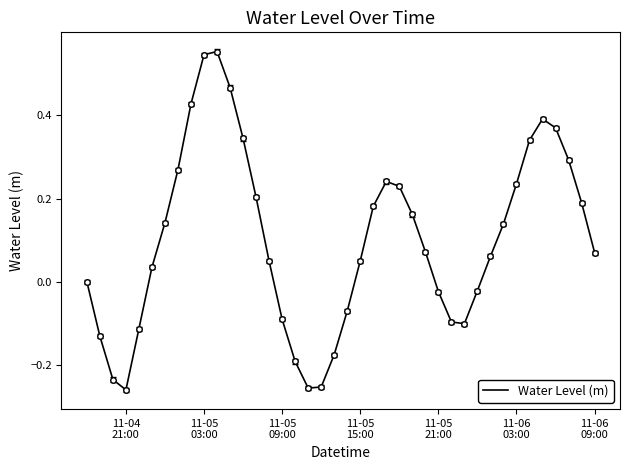

What is the difference between the maximum and minimum values?

0.8